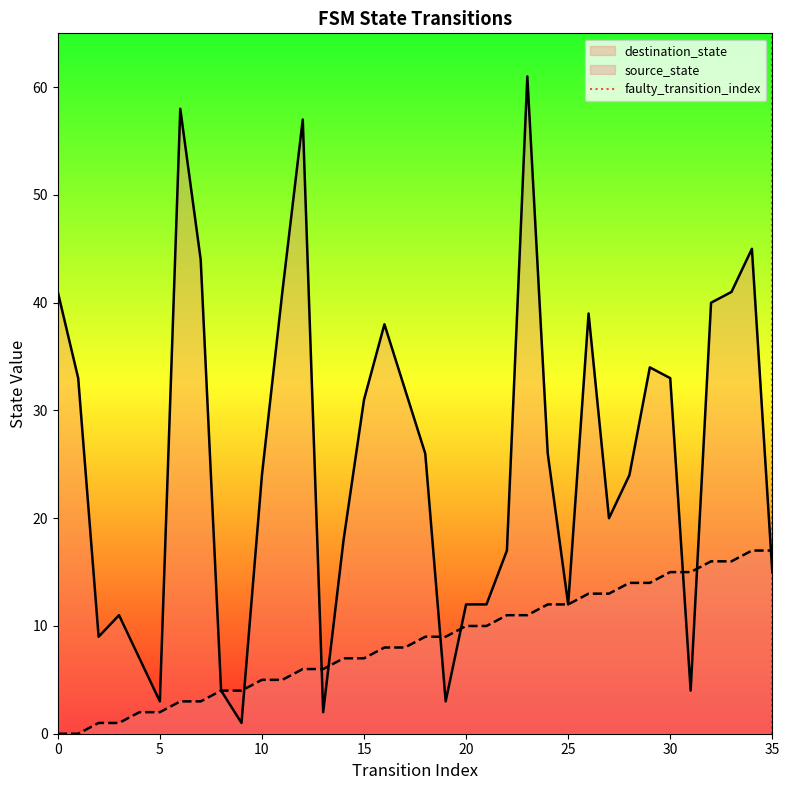

What is the highest value of the source_state series?

17